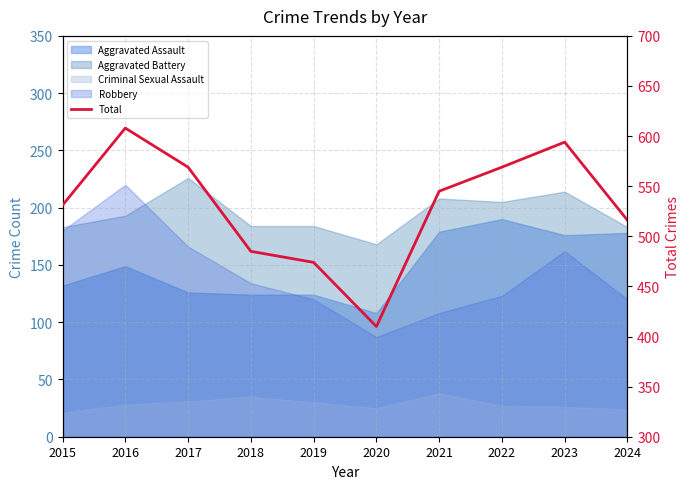

At which label does the data first exceed 545?

2016